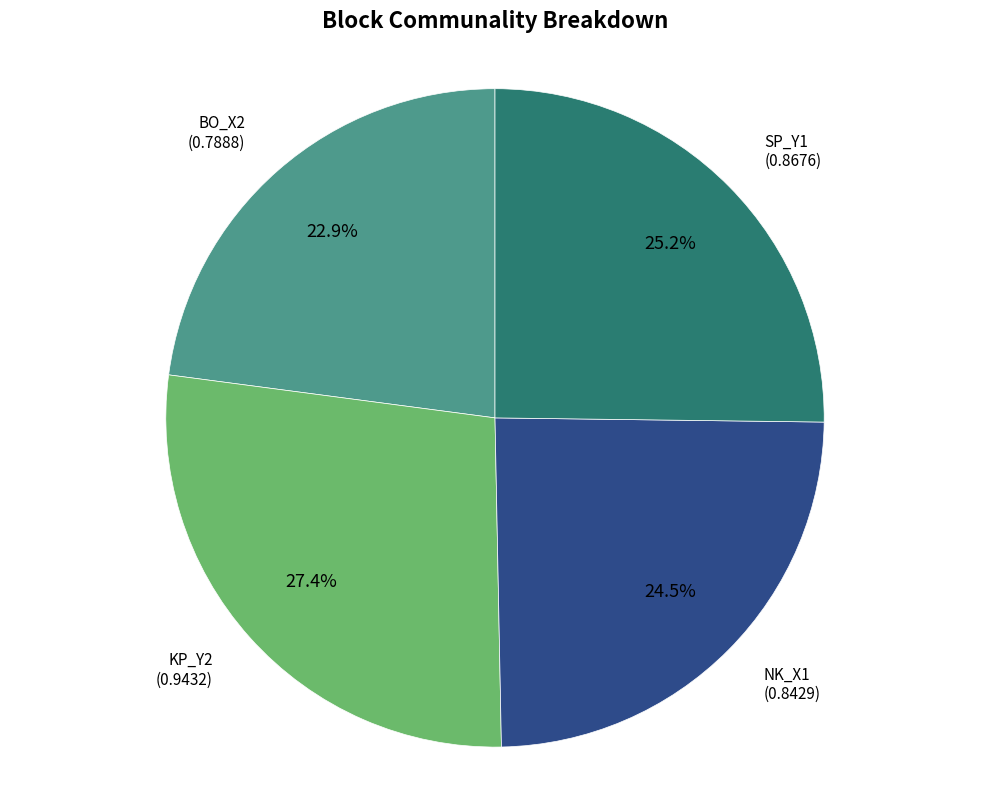

Is there any slice that represents more than half of the pie?

No